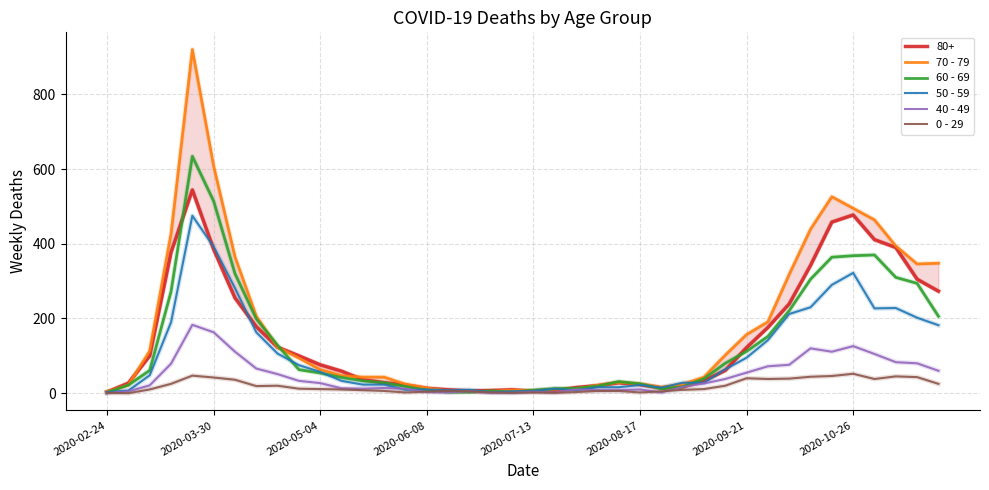

The 40 - 49 series shows 28 at 2020-09-21. True or false?

False